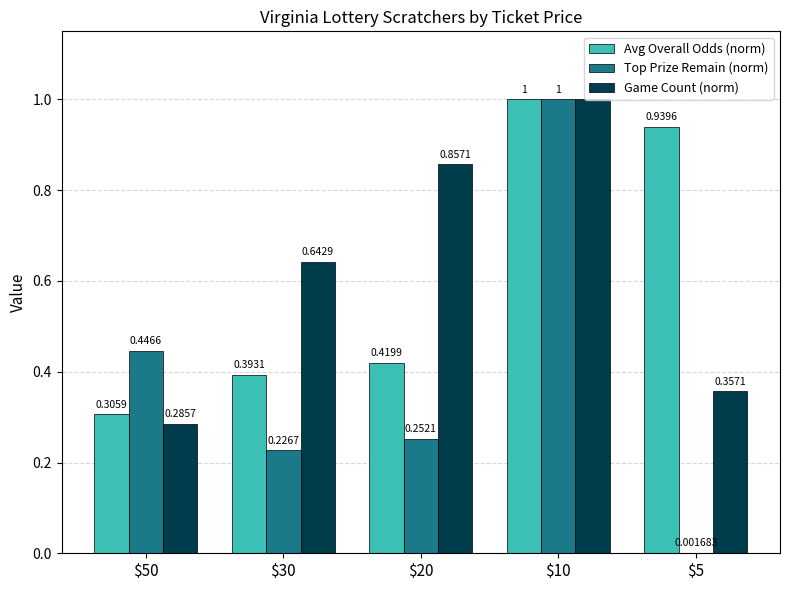

Which series has the largest total across all categories?

Game Count (norm)